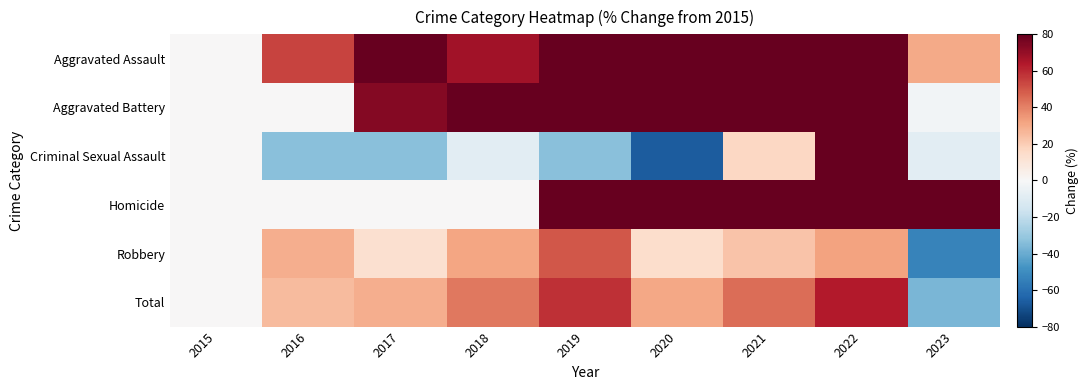

Rank the series at 2015 from lowest to highest value.

Aggravated Assault, Aggravated Battery, Criminal Sexual Assault, Homicide, Robbery, Total